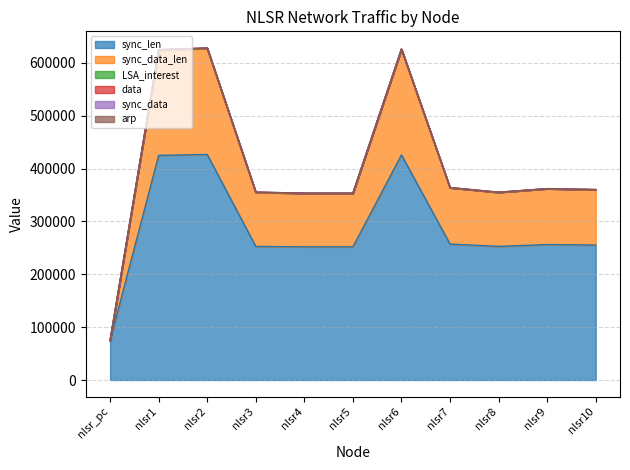

At how many categories does at least one series exceed 162223?

10